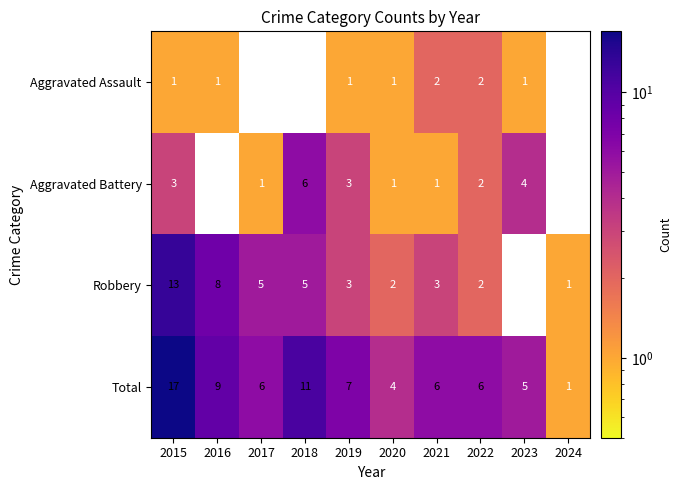

The value of Aggravated Battery at 2015 is 4.9. True or false?

False